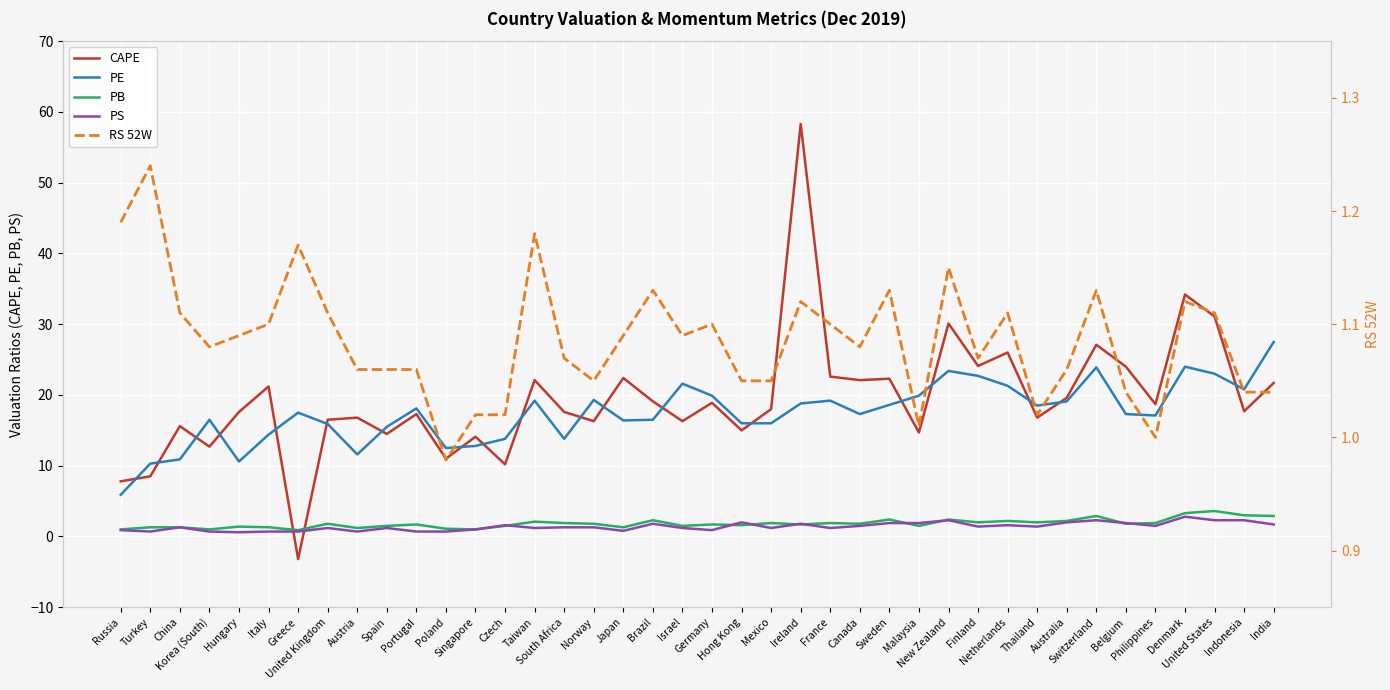

Reading right to left, transcribe all the data shown in this chart.

CAPE: India=21.7	Indonesia=17.7	United States=31.1	Denmark=34.2	Philippines=18.7	Belgium=24.0	Switzerland=27.1	Australia=19.6	Thailand=16.8	Netherlands=26.0	Finland=24.1	New Zealand=30.1	Malaysia=14.7	Sweden=22.3	Canada=22.1	France=22.6	Ireland=58.3	Mexico=18.0	Hong Kong=15.0	Germany=18.9	Israel=16.3	Brazil=19.1	Japan=22.4	Norway=16.3	South Africa=17.6	Taiwan=22.1	Czech=10.2	Singapore=14.1	Poland=11.0	Portugal=17.3	Spain=14.5	Austria=16.8	United Kingdom=16.5	Greece=-3.2	Italy=21.2	Hungary=17.6	Korea (South)=12.7	China=15.6	Turkey=8.5	Russia=7.8
PE: India=27.5	Indonesia=20.8	United States=23.0	Denmark=24.0	Philippines=17.1	Belgium=17.3	Switzerland=23.9	Australia=19.1	Thailand=18.5	Netherlands=21.3	Finland=22.7	New Zealand=23.4	Malaysia=19.9	Sweden=18.6	Canada=17.3	France=19.2	Ireland=18.8	Mexico=16.0	Hong Kong=16.0	Germany=19.9	Israel=21.6	Brazil=16.5	Japan=16.4	Norway=19.3	South Africa=13.8	Taiwan=19.2	Czech=13.8	Singapore=12.8	Poland=12.5	Portugal=18.1	Spain=15.5	Austria=11.6	United Kingdom=15.9	Greece=17.5	Italy=14.4	Hungary=10.6	Korea (South)=16.5	China=10.9	Turkey=10.3	Russia=5.9
PB: India=2.9	Indonesia=3.0	United States=3.6	Denmark=3.3	Philippines=1.9	Belgium=1.8	Switzerland=2.9	Australia=2.2	Thailand=2.0	Netherlands=2.2	Finland=2.0	New Zealand=2.4	Malaysia=1.5	Sweden=2.4	Canada=1.8	France=1.9	Ireland=1.7	Mexico=1.9	Hong Kong=1.6	Germany=1.7	Israel=1.5	Brazil=2.3	Japan=1.3	Norway=1.8	South Africa=1.9	Taiwan=2.1	Czech=1.5	Singapore=1.0	Poland=1.1	Portugal=1.7	Spain=1.5	Austria=1.2	United Kingdom=1.8	Greece=0.9	Italy=1.3	Hungary=1.4	Korea (South)=1.0	China=1.3	Turkey=1.3	Russia=1.0
PS: India=1.7	Indonesia=2.3	United States=2.3	Denmark=2.8	Philippines=1.5	Belgium=1.9	Switzerland=2.3	Australia=2.0	Thailand=1.4	Netherlands=1.6	Finland=1.4	New Zealand=2.3	Malaysia=1.9	Sweden=1.9	Canada=1.5	France=1.2	Ireland=1.8	Mexico=1.2	Hong Kong=2.0	Germany=0.9	Israel=1.2	Brazil=1.8	Japan=0.8	Norway=1.3	South Africa=1.3	Taiwan=1.2	Czech=1.6	Singapore=1.0	Poland=0.7	Portugal=0.7	Spain=1.2	Austria=0.7	United Kingdom=1.2	Greece=0.7	Italy=0.7	Hungary=0.6	Korea (South)=0.7	China=1.3	Turkey=0.7	Russia=0.9
RS 52W: India=1.0	Indonesia=1.0	United States=1.1	Denmark=1.1	Philippines=1.0	Belgium=1.0	Switzerland=1.1	Australia=1.1	Thailand=1.0	Netherlands=1.1	Finland=1.1	New Zealand=1.1	Malaysia=1.0	Sweden=1.1	Canada=1.1	France=1.1	Ireland=1.1	Mexico=1.1	Hong Kong=1.1	Germany=1.1	Israel=1.1	Brazil=1.1	Japan=1.1	Norway=1.1	South Africa=1.1	Taiwan=1.2	Czech=1.0	Singapore=1.0	Poland=1.0	Portugal=1.1	Spain=1.1	Austria=1.1	United Kingdom=1.1	Greece=1.2	Italy=1.1	Hungary=1.1	Korea (South)=1.1	China=1.1	Turkey=1.2	Russia=1.2